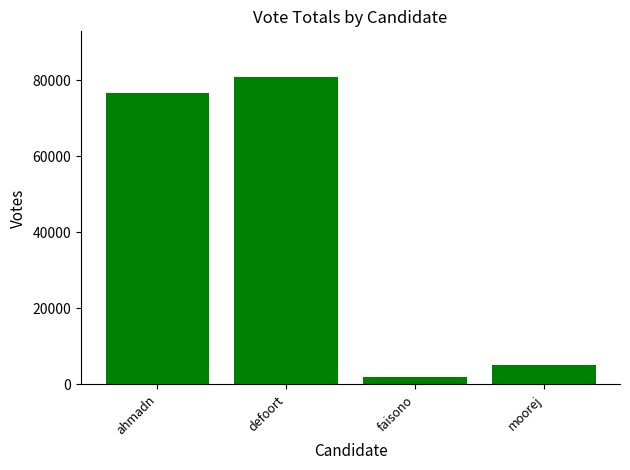

How many bars are there in total?

4